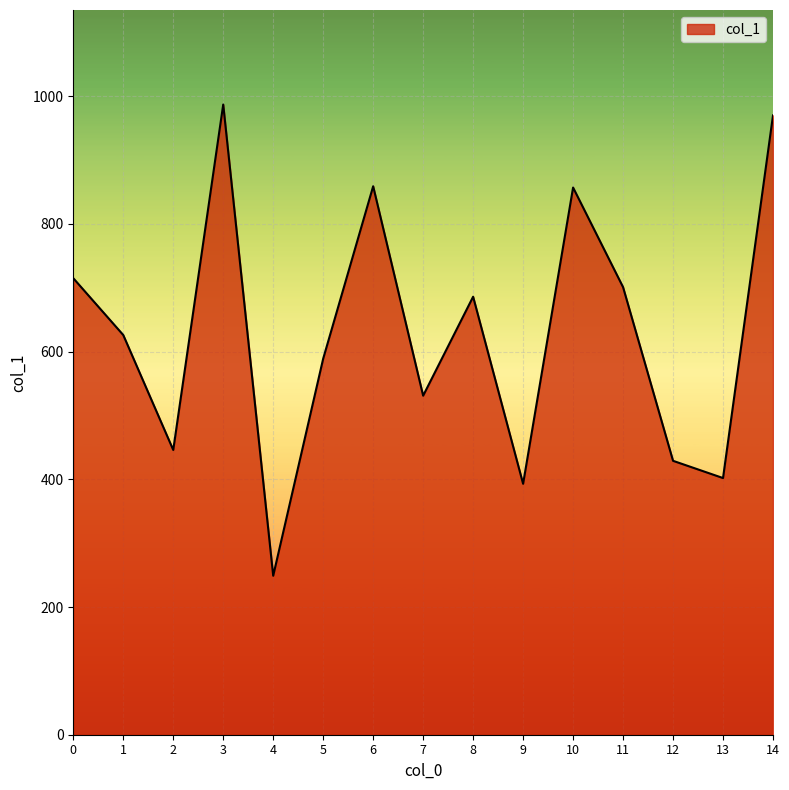

Approximately how many times larger is the value at 3 compared to 7?

1.9